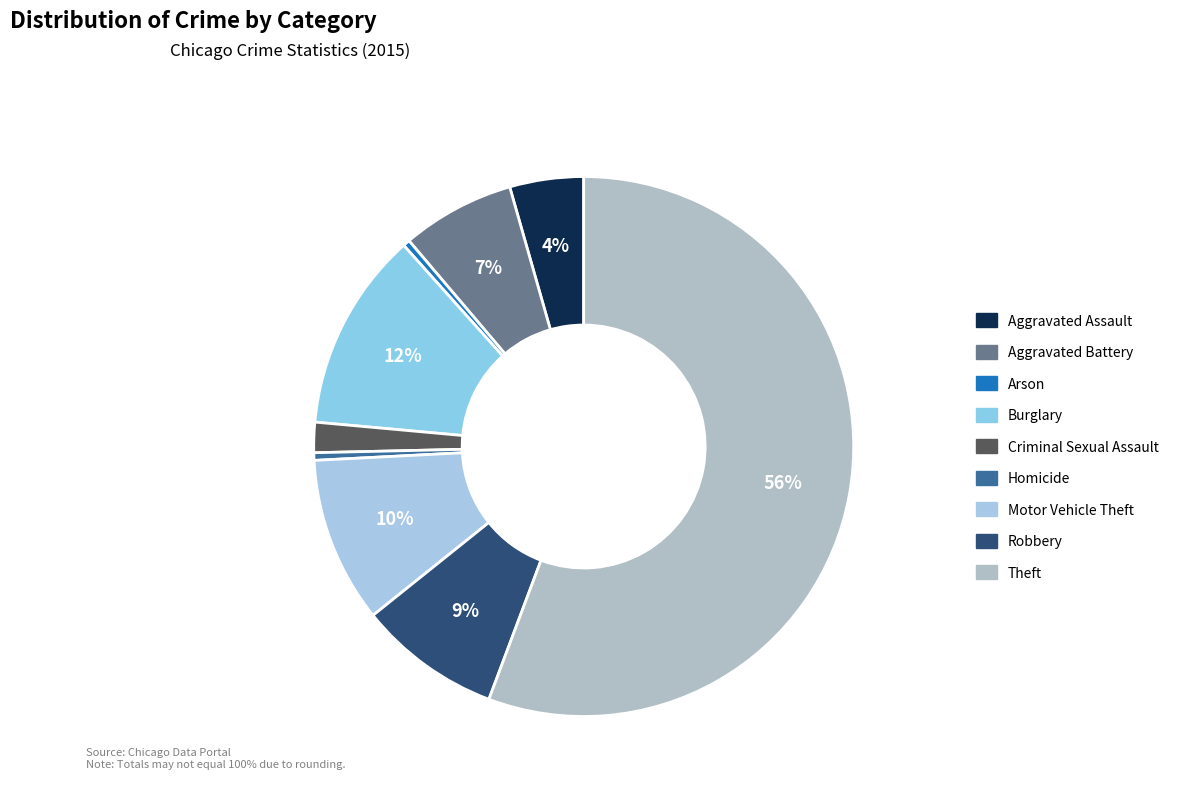

To the nearest percent, what is the combined percentage of Homicide and Aggravated Battery?

7%